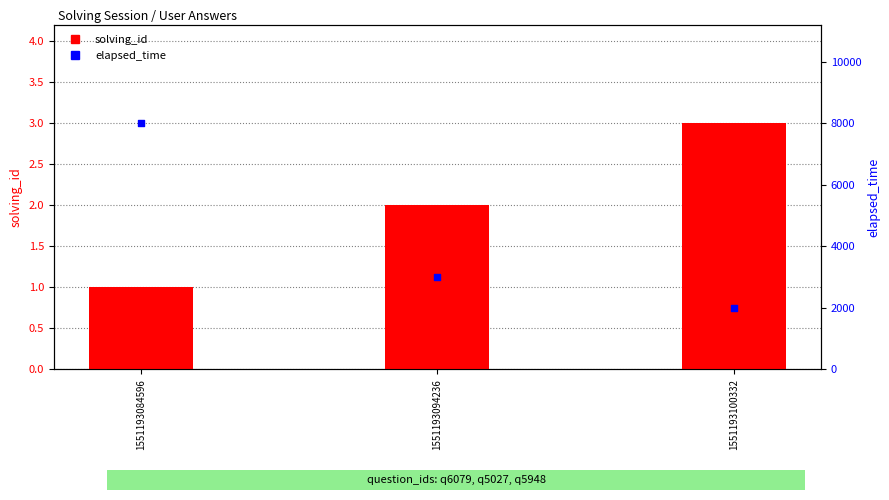

What are all the series names shown in the legend?

solving_id, elapsed_time